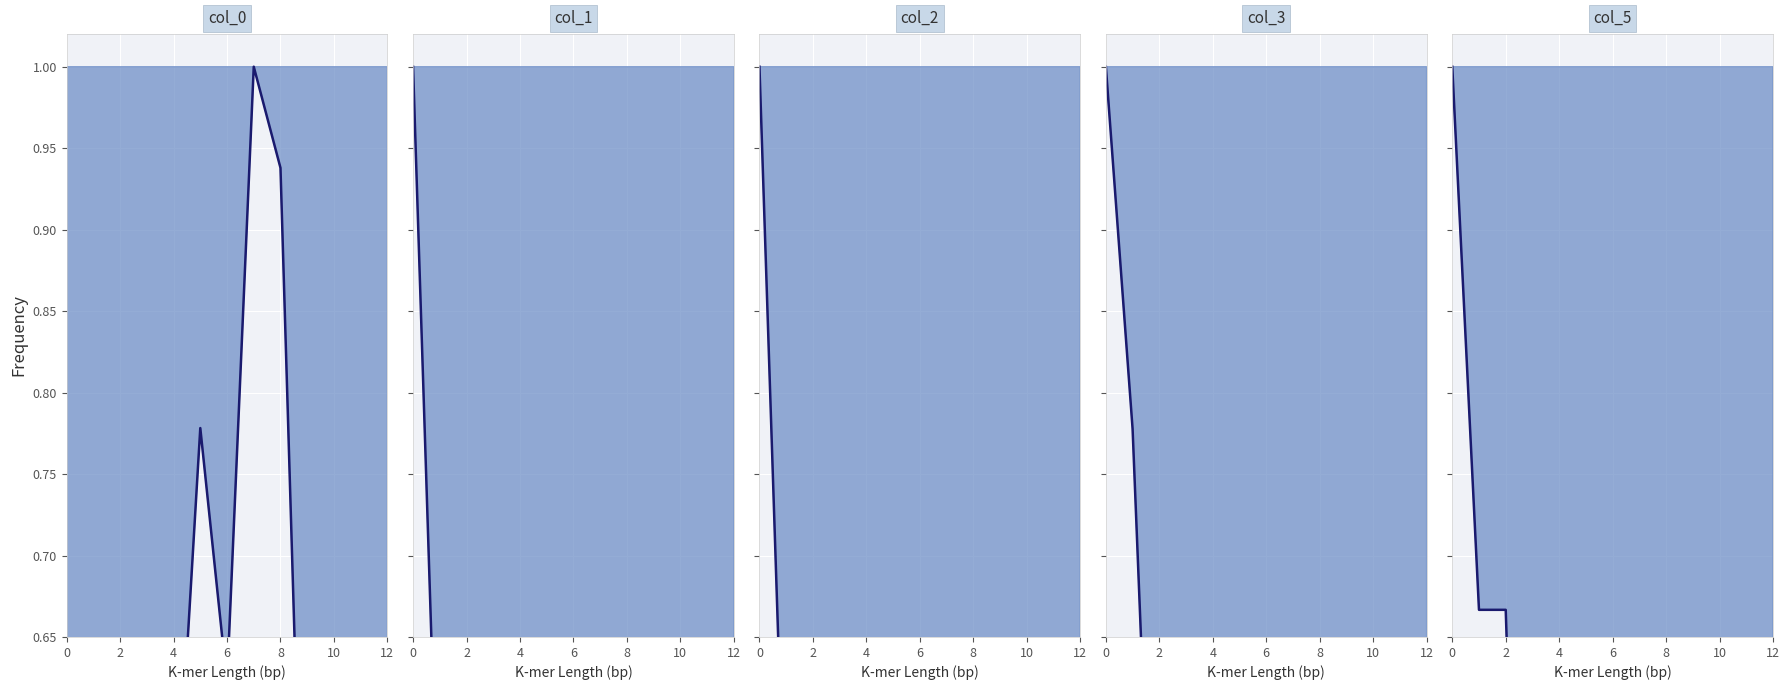

Which series has the largest range (max minus min)?

col_0_line